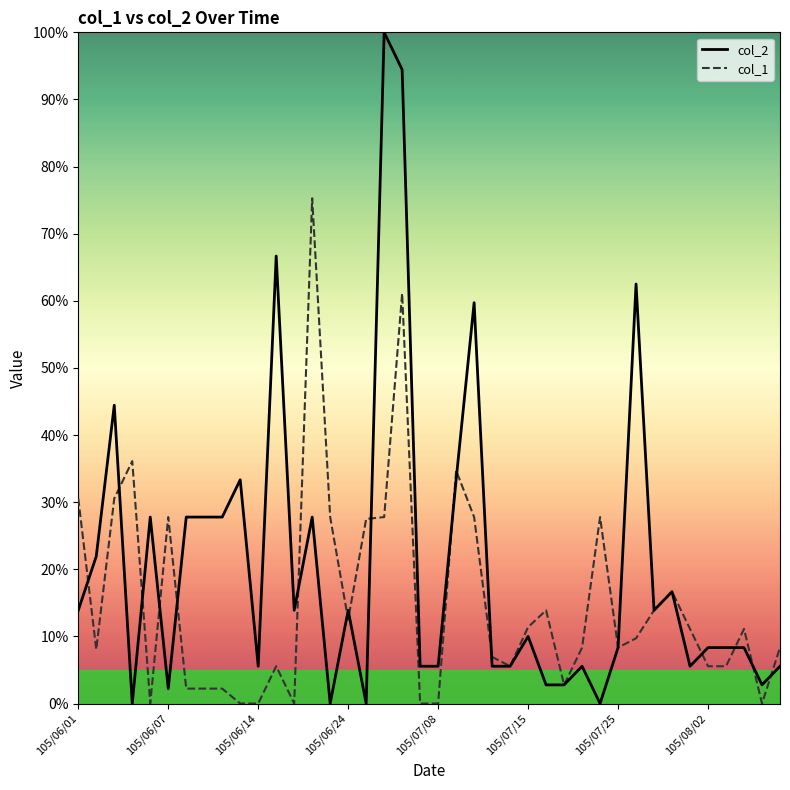

Which series has the largest total across all categories?

col_2